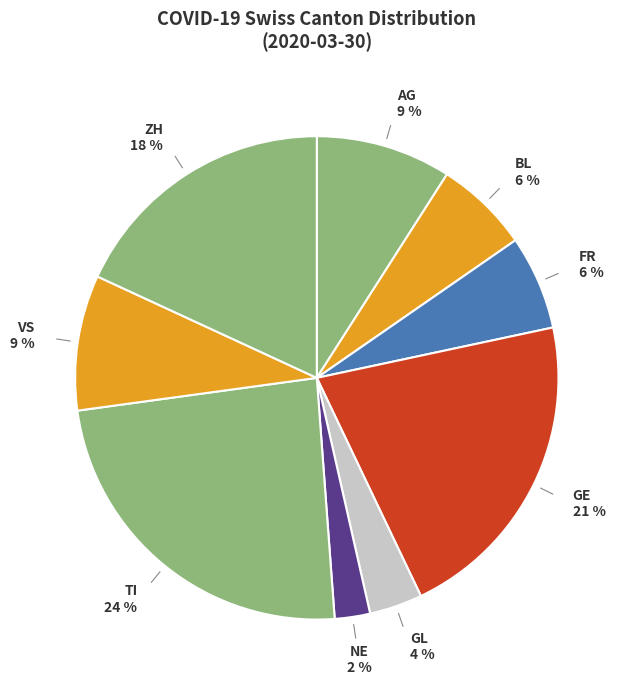

How many slices are in this pie chart?

9